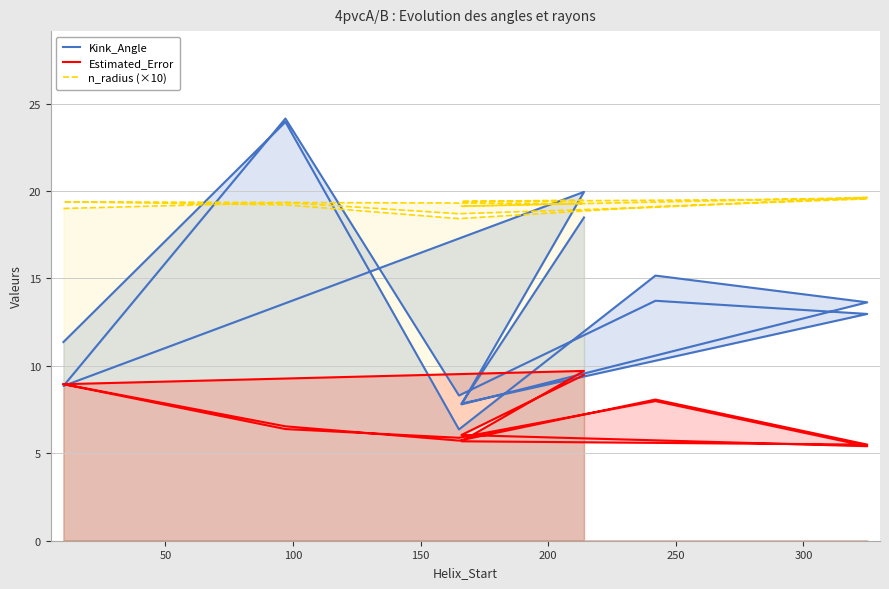

Rank the series by their average value, from lowest to highest.

Estimated_Error, Kink_Angle, n_radius (×10)